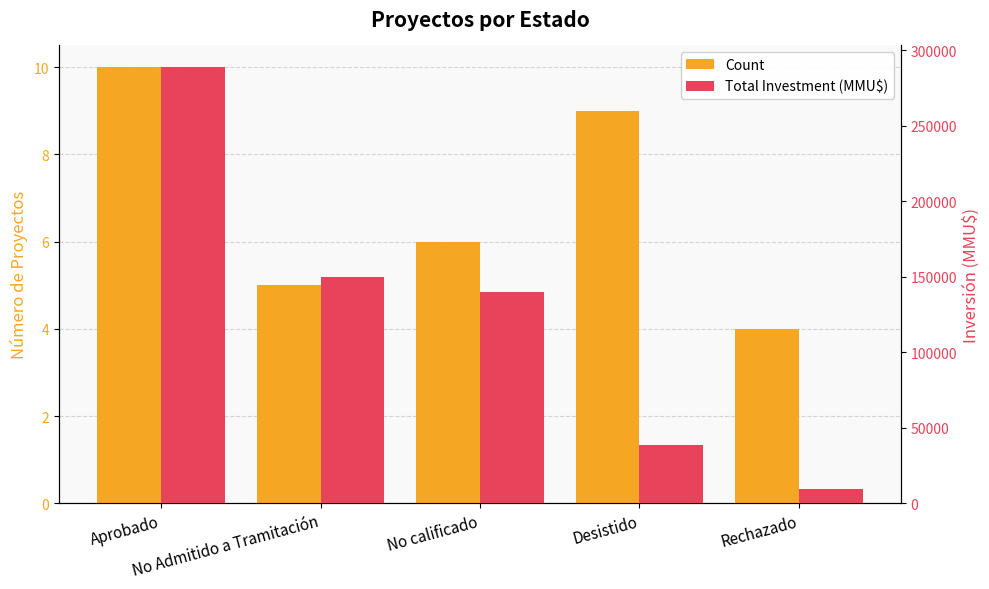

Are the bars grouped side by side (vs. stacked)?

Yes